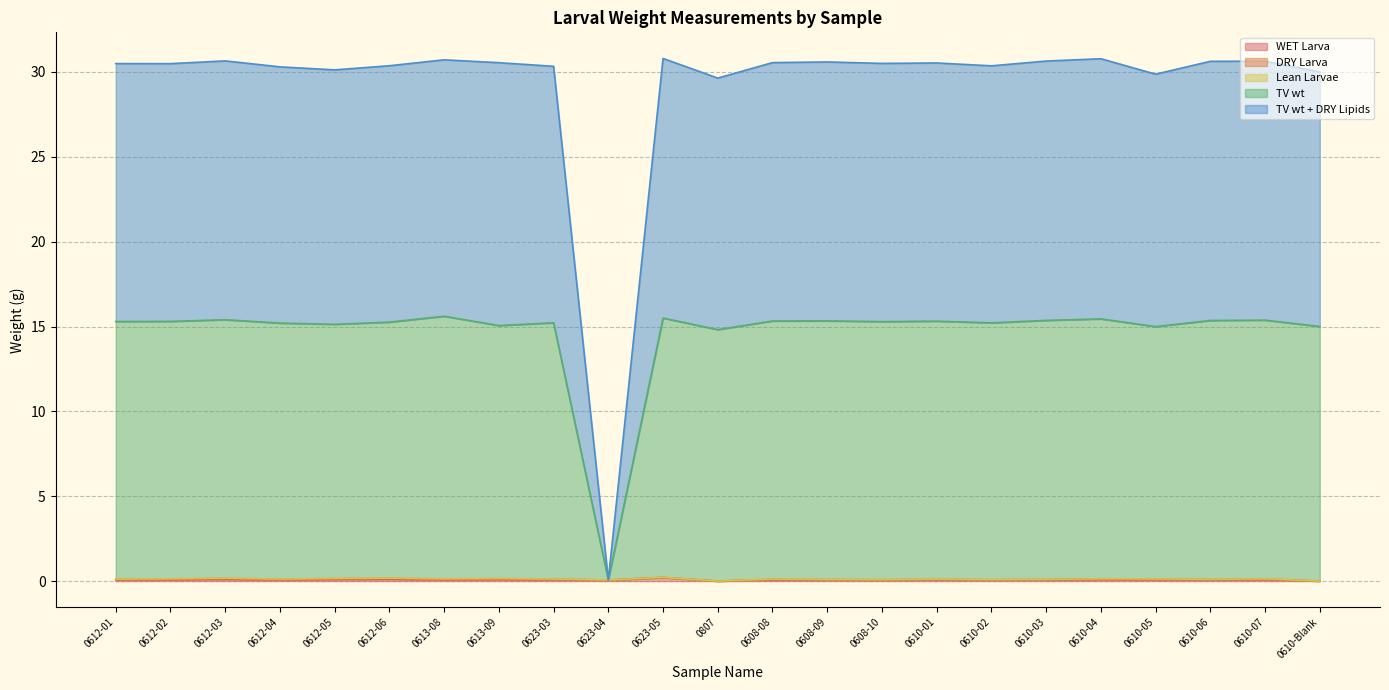

True or false: TV wt and TV wt + DRY Lipids intersect in this chart.

False